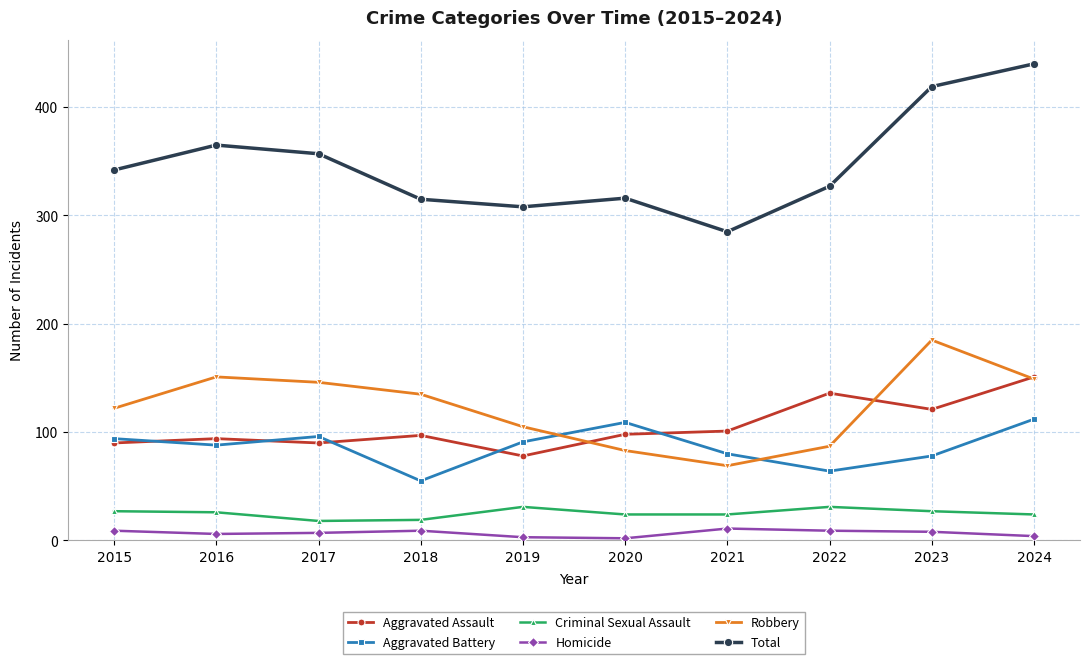

How many interior local peaks does the Robbery series have?

2